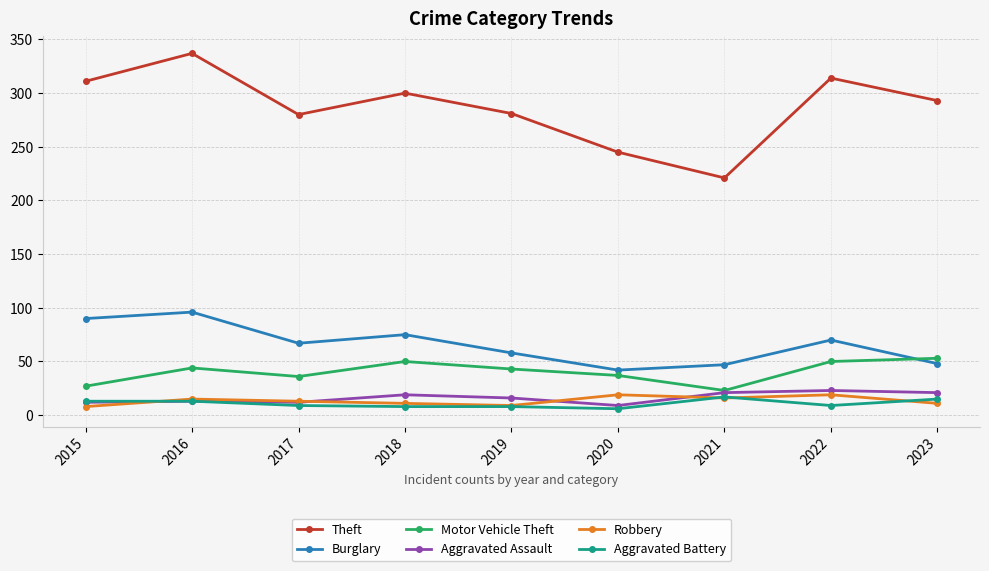

How many lines are shown in the chart?

6